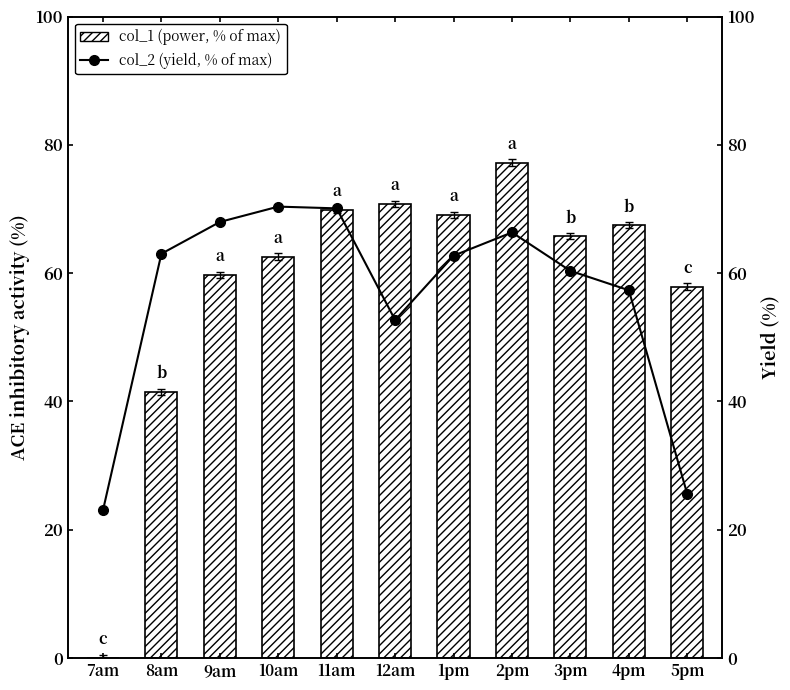

What is the label of the 7th bar from the left?

1pm